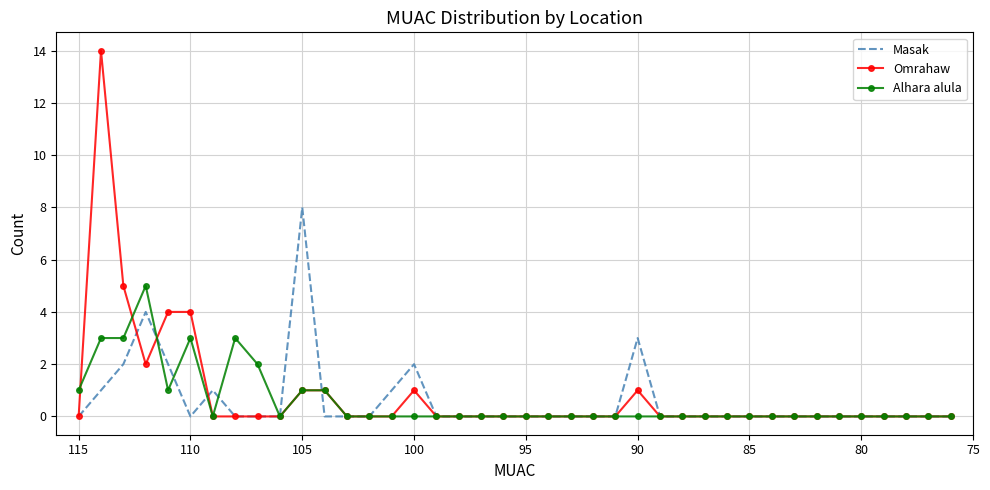

Which series has the largest total across all categories?

Omrahaw